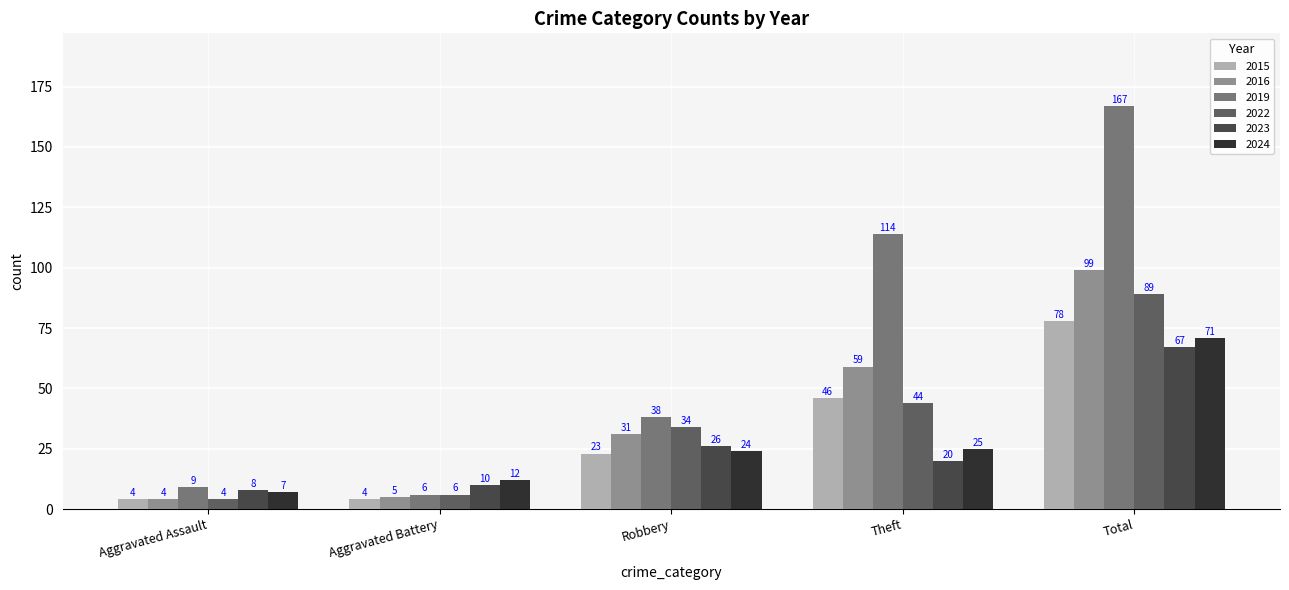

At how many categories does at least one series exceed 19?

3